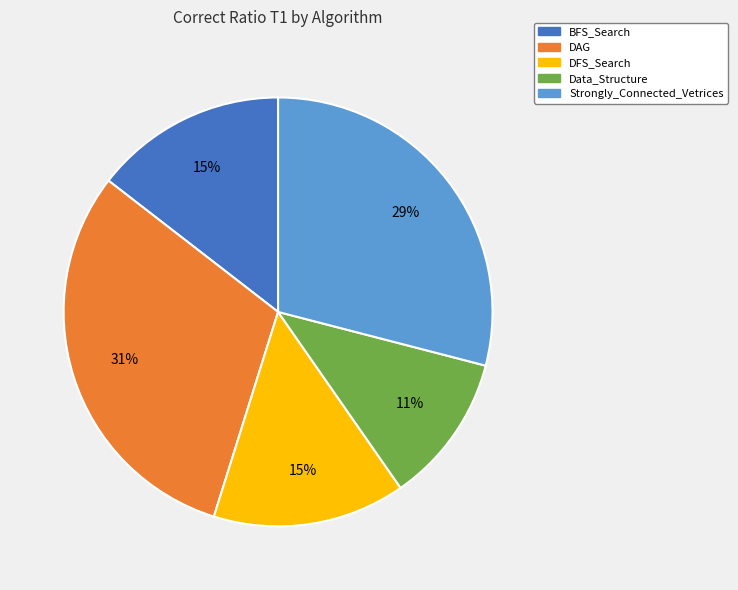

Count the number of slices in the pie.

5